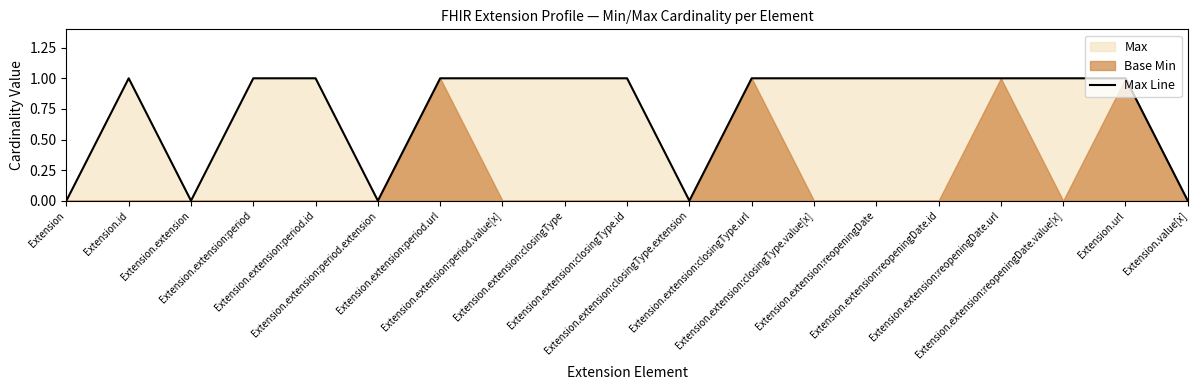

What is the sum of the values at Extension.extension:period.extension and Extension.extension:reopeningDate.url?

1